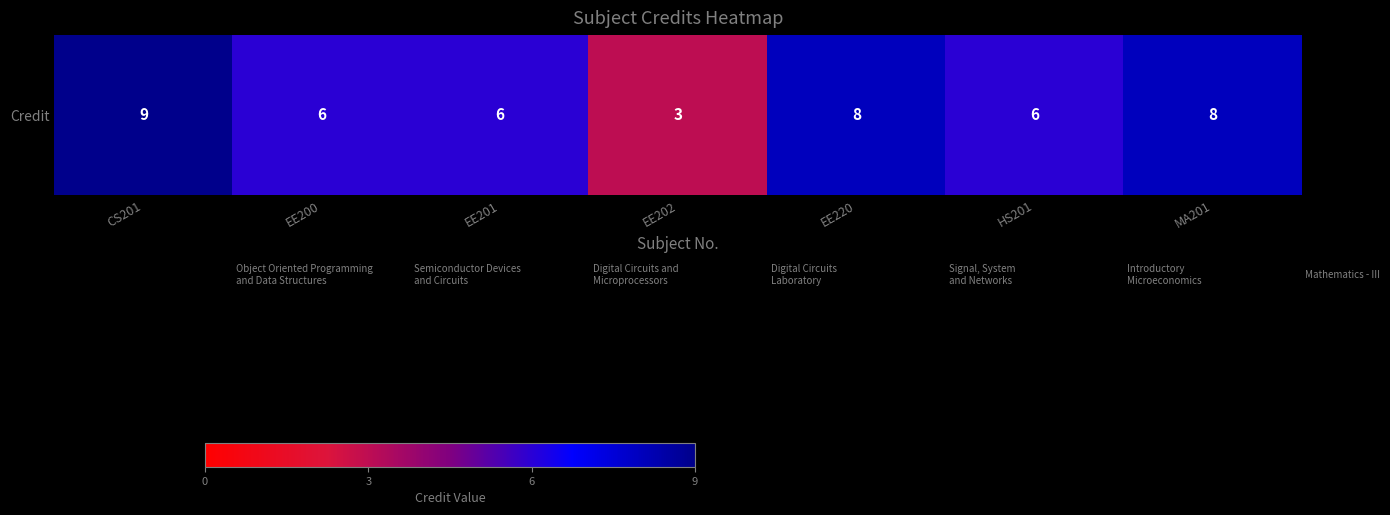

The value at MA201 is 8. True or false?

True